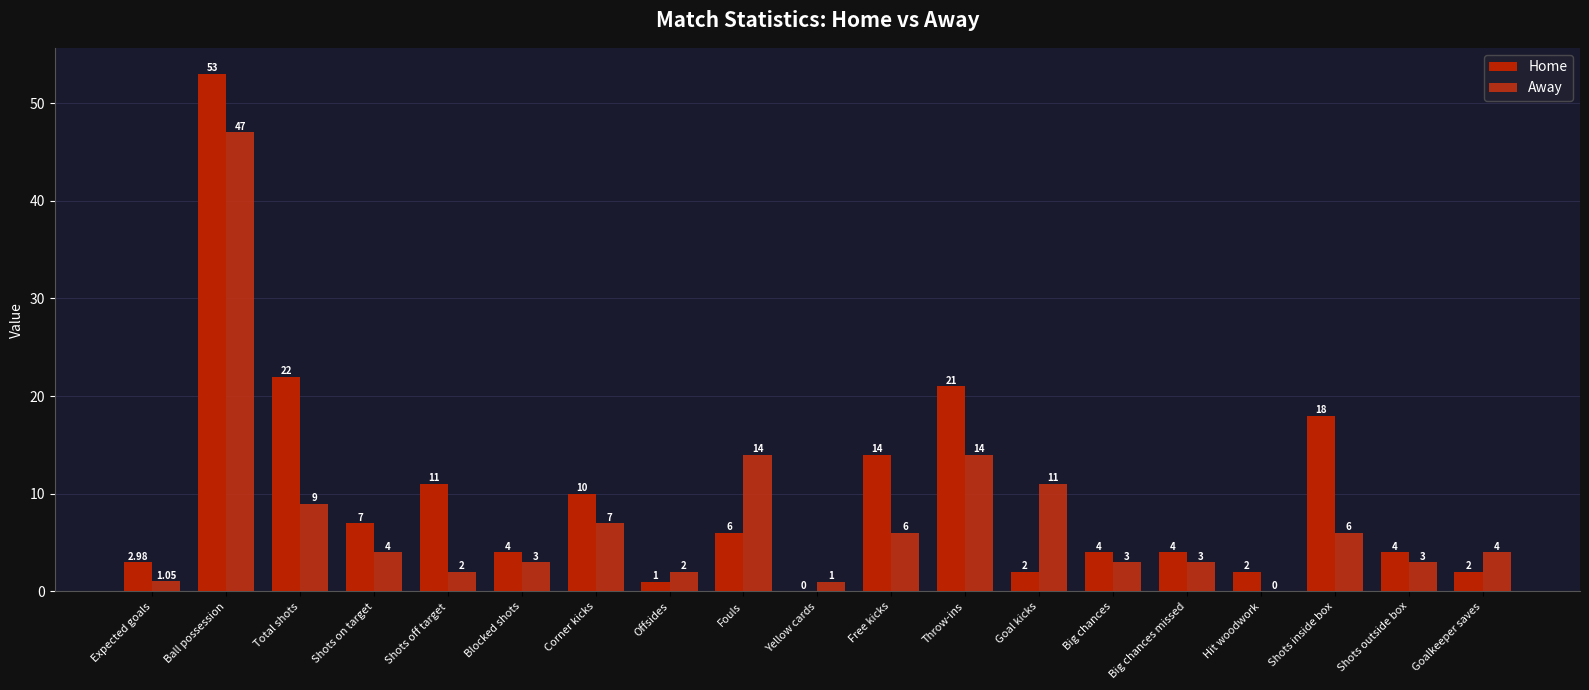

Reading left to right, extract all data points from this chart.

Home: 3.0	53.0	22.0	7.0	11.0	4.0	10.0	1.0	6.0	0.0	14.0	21.0	2.0	4.0	4.0	2.0	18.0	4.0	2.0
Away: 1.1	47.0	9.0	4.0	2.0	3.0	7.0	2.0	14.0	1.0	6.0	14.0	11.0	3.0	3.0	0.0	6.0	3.0	4.0